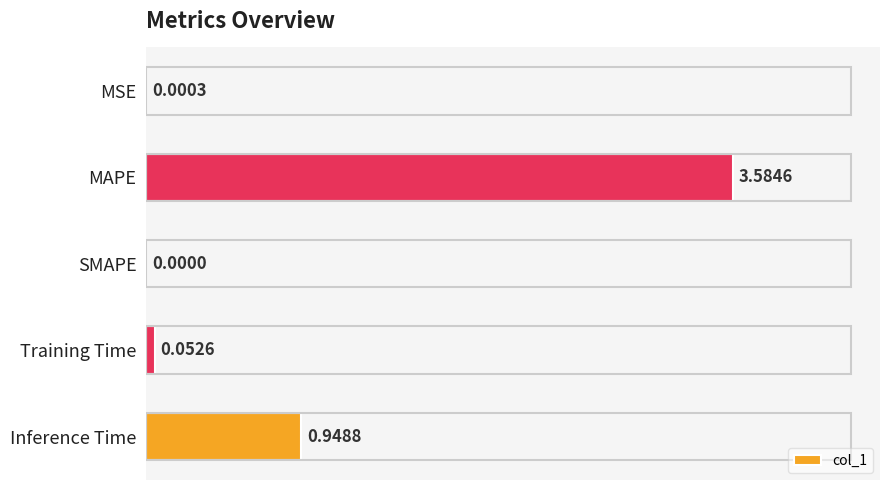

How many categories are shown in the chart?

5